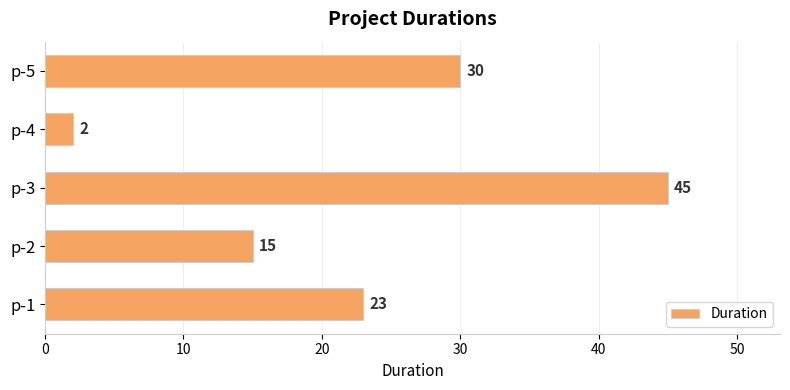

The chart shows a value of 45 at p-3. True or false?

True